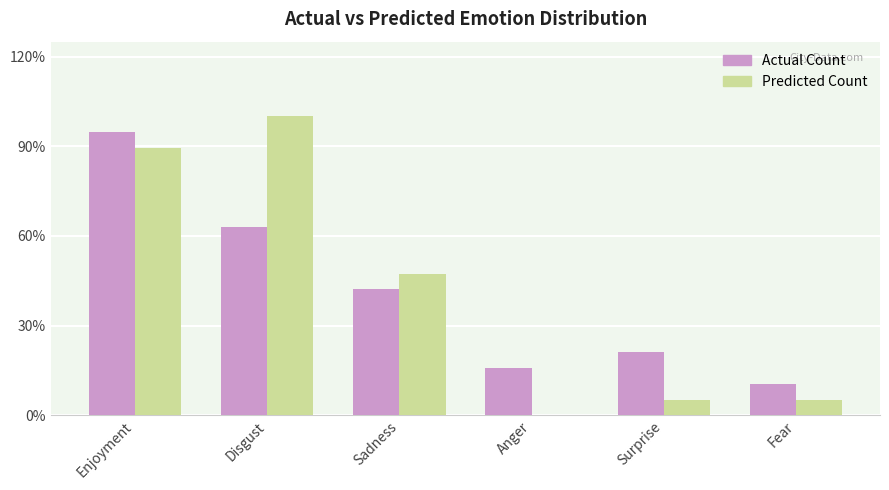

What are all the series names shown in the legend?

Actual Count, Predicted Count